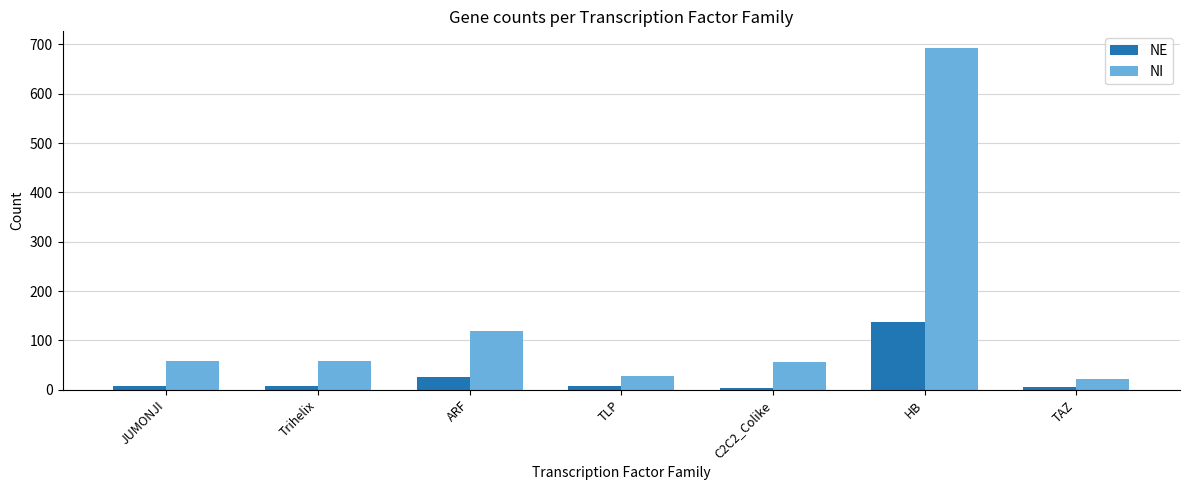

At which category is the sum across all series the highest?

HB